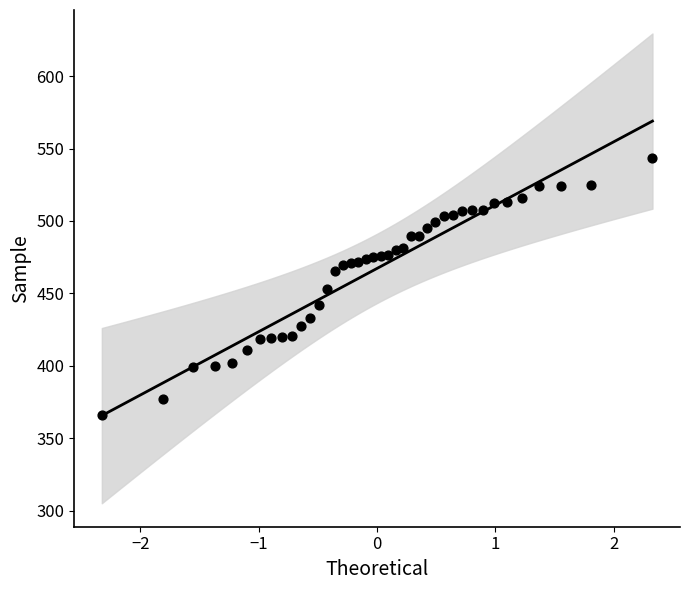

What is the range of Y values (max minus min)?

177.7